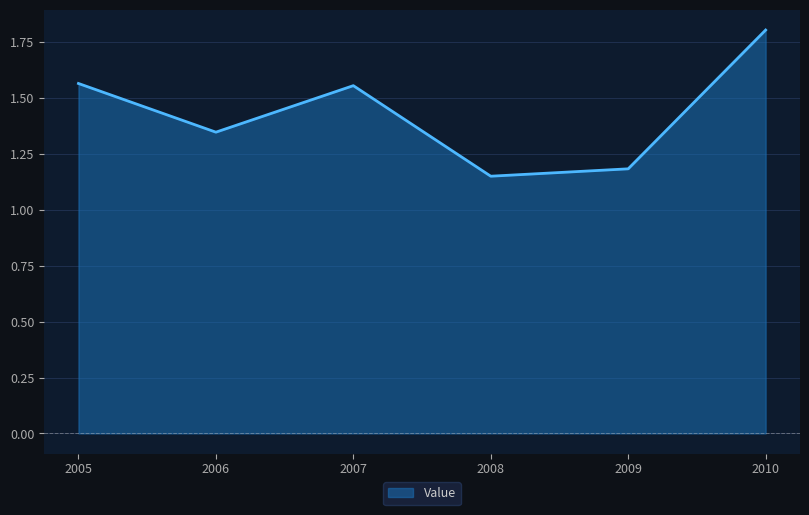

True or false: there are more than 0 points higher than both neighbors.

True